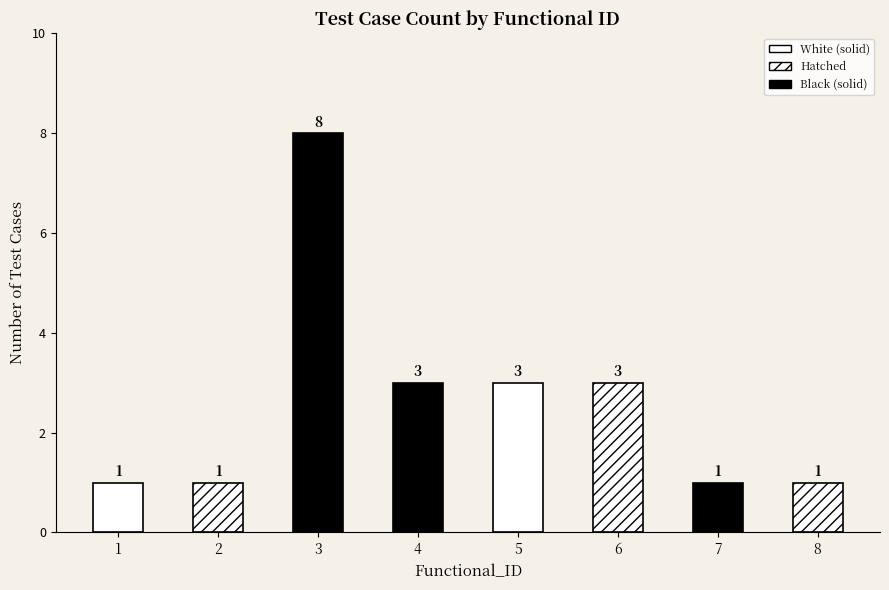

How many values are below 3?

4